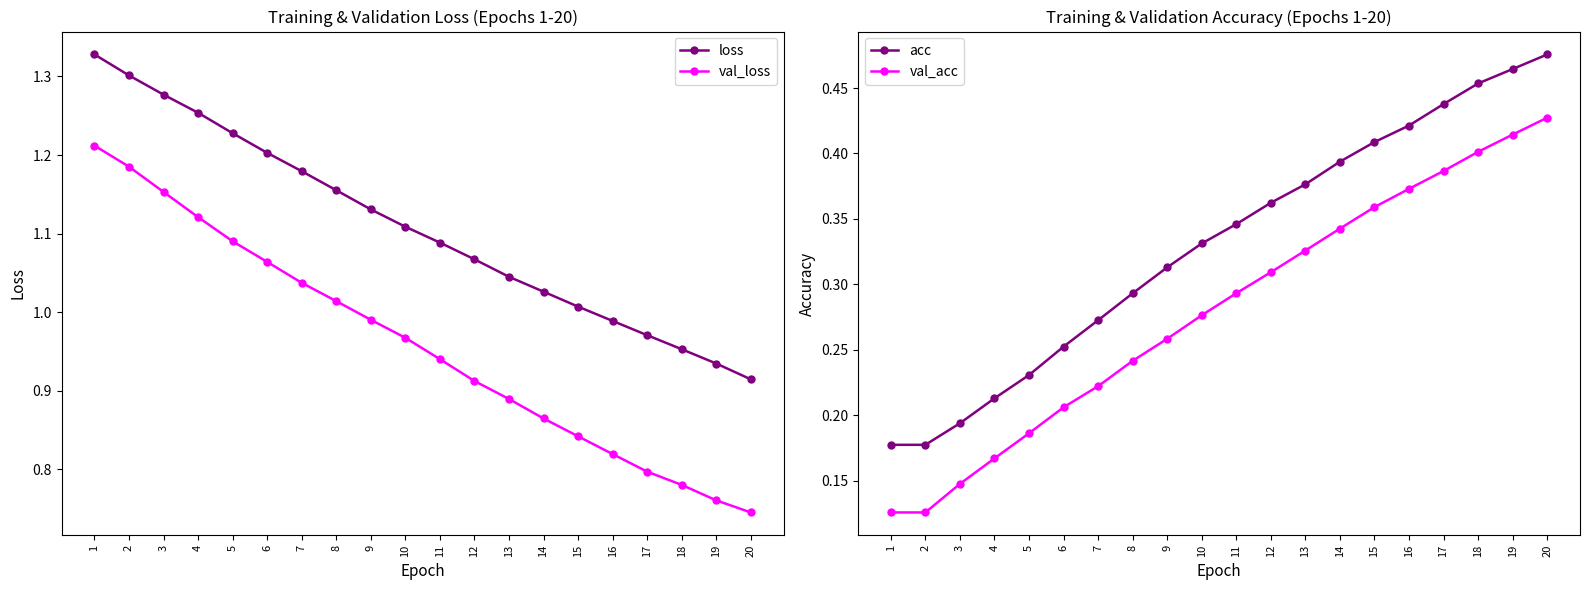

Rank the series by their maximum value, from lowest to highest.

val_acc, acc, val_loss, loss